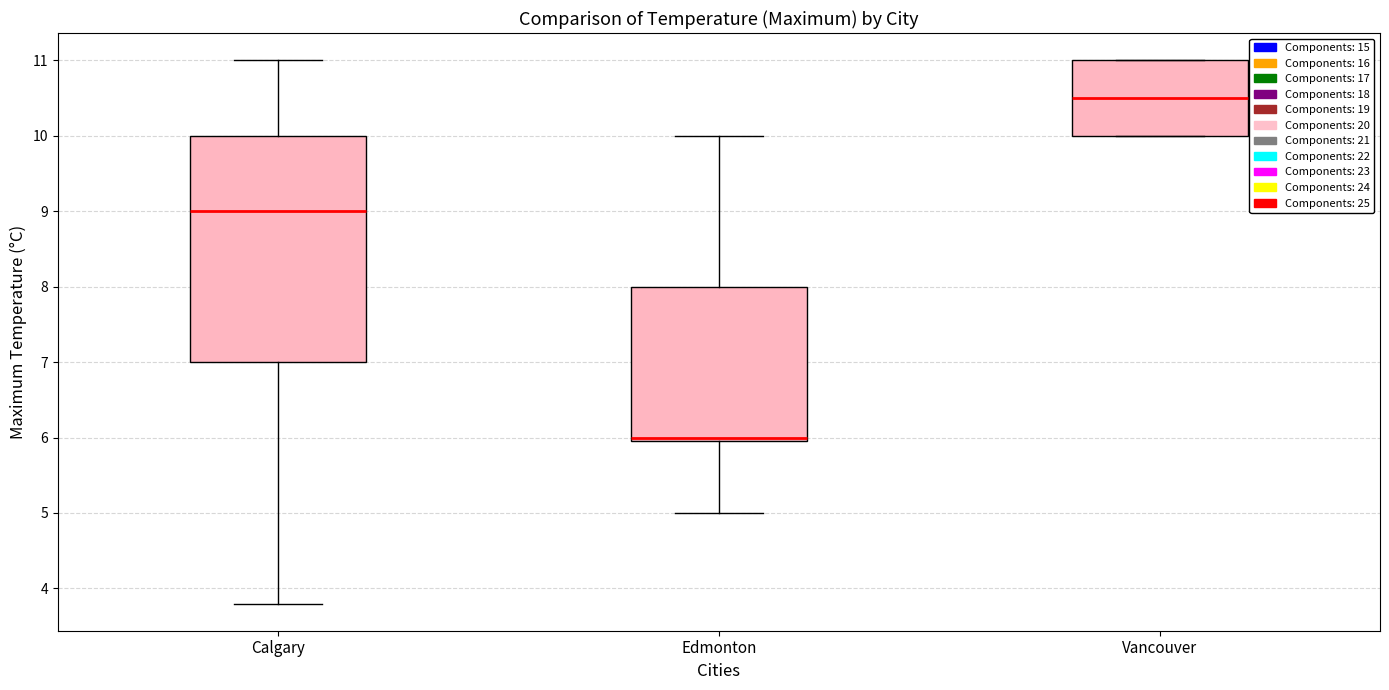

Which box is the tallest, from its lower edge to its upper edge?

Calgary